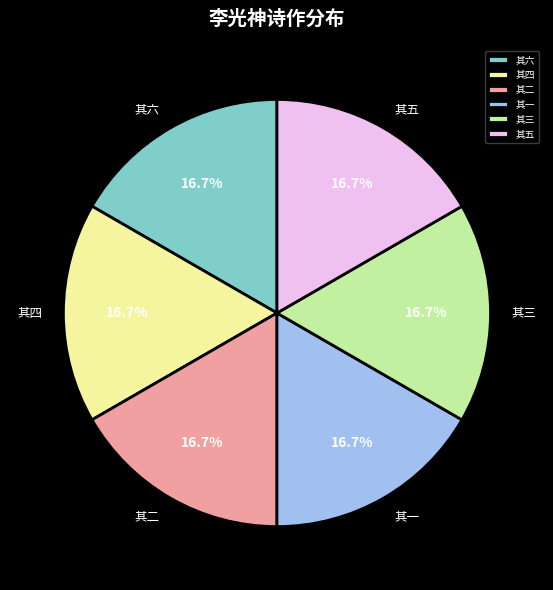

How much of the chart is everything except 其五?

83.3%